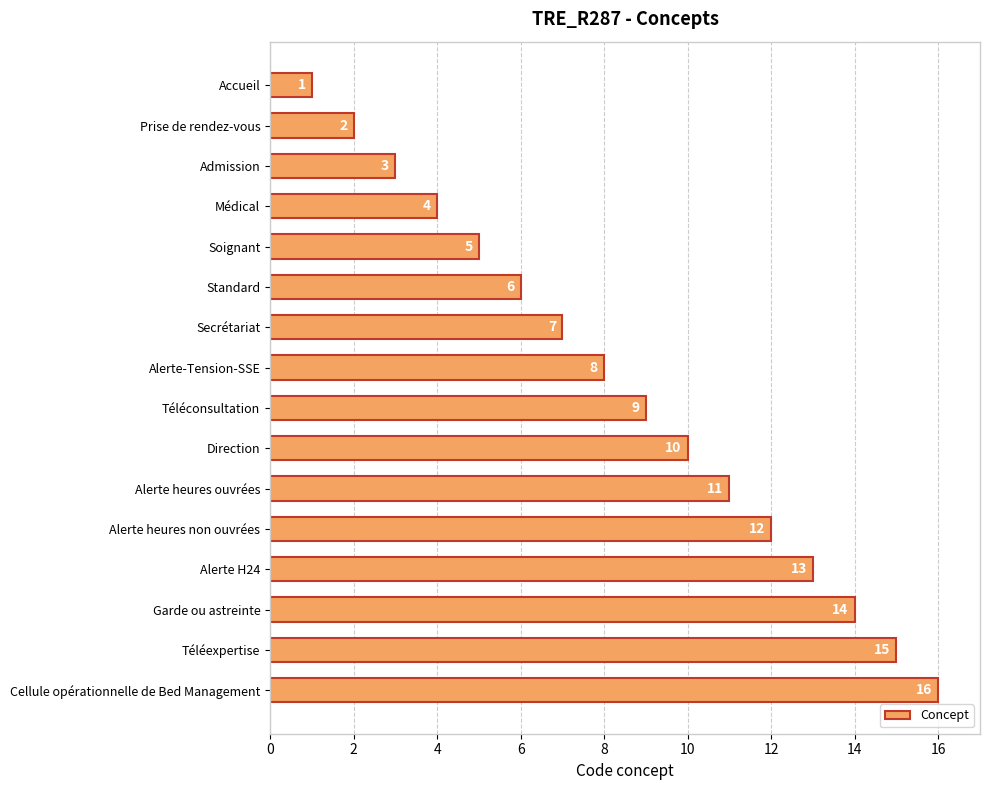

What is the value of the 3rd bar from the top?

3